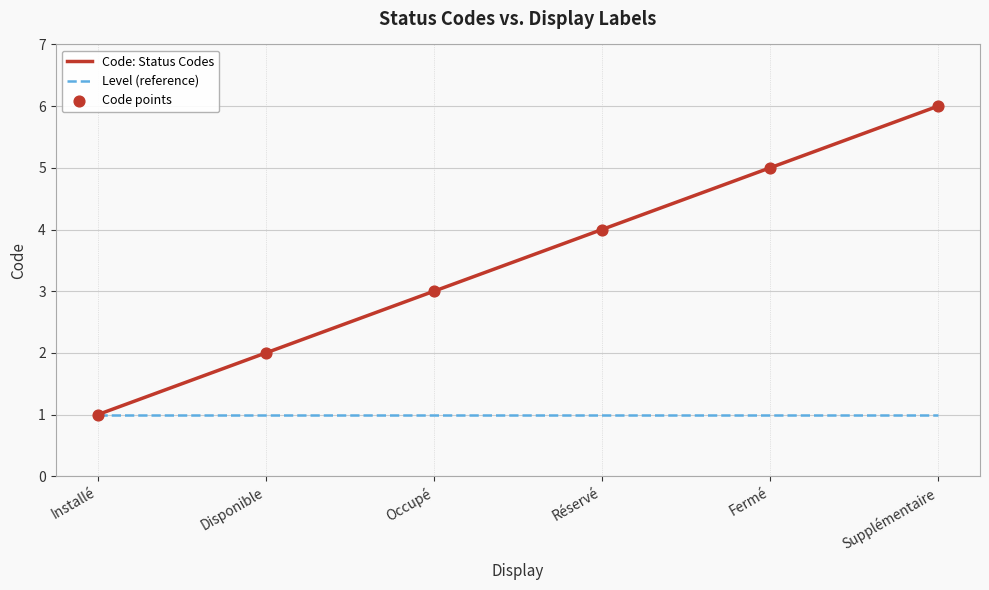

At which category is the sum across all series the highest?

Supplémentaire